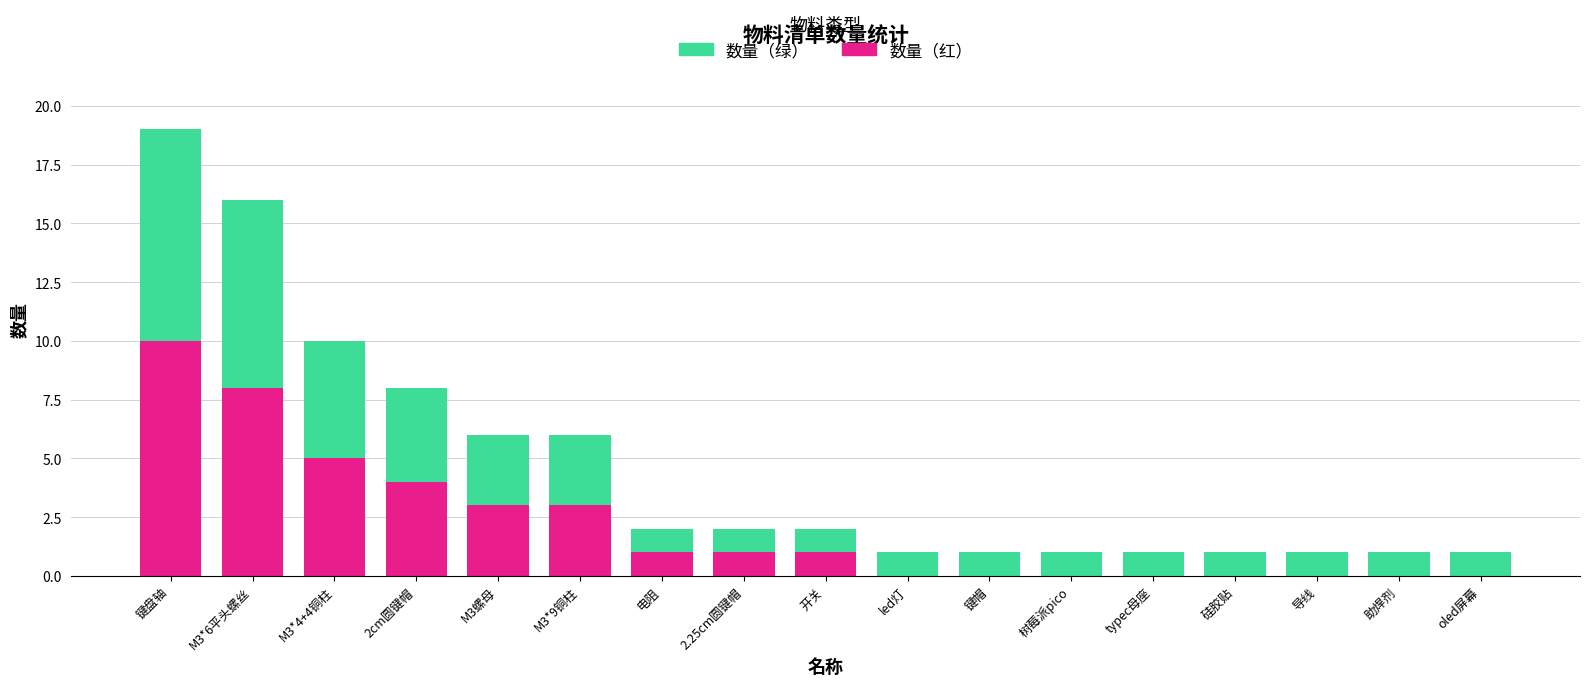

True or false: 数量（红） has a value of 0 at 树莓派pico.

True